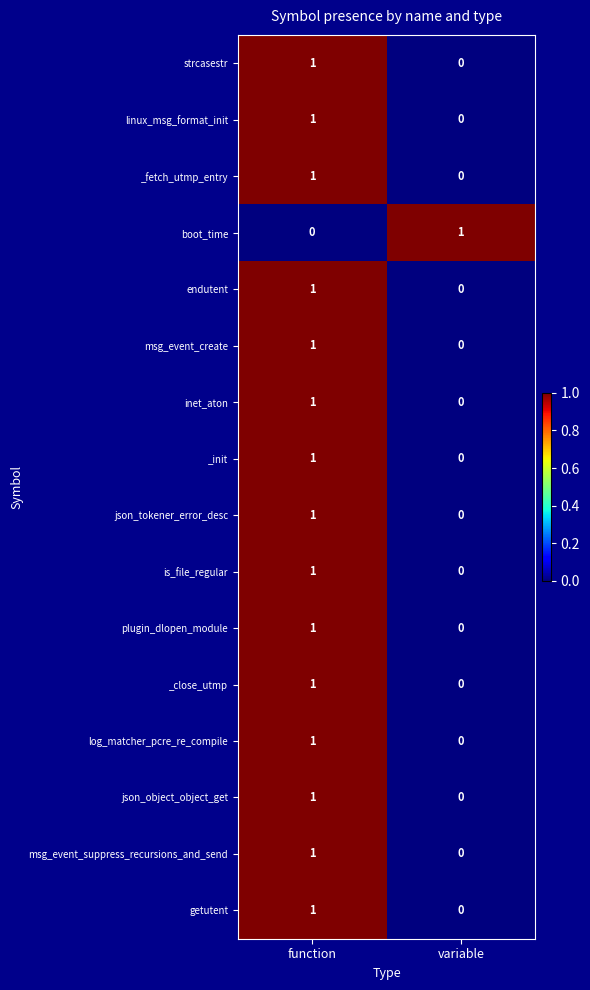

The value of endutent at variable is -1. True or false?

False